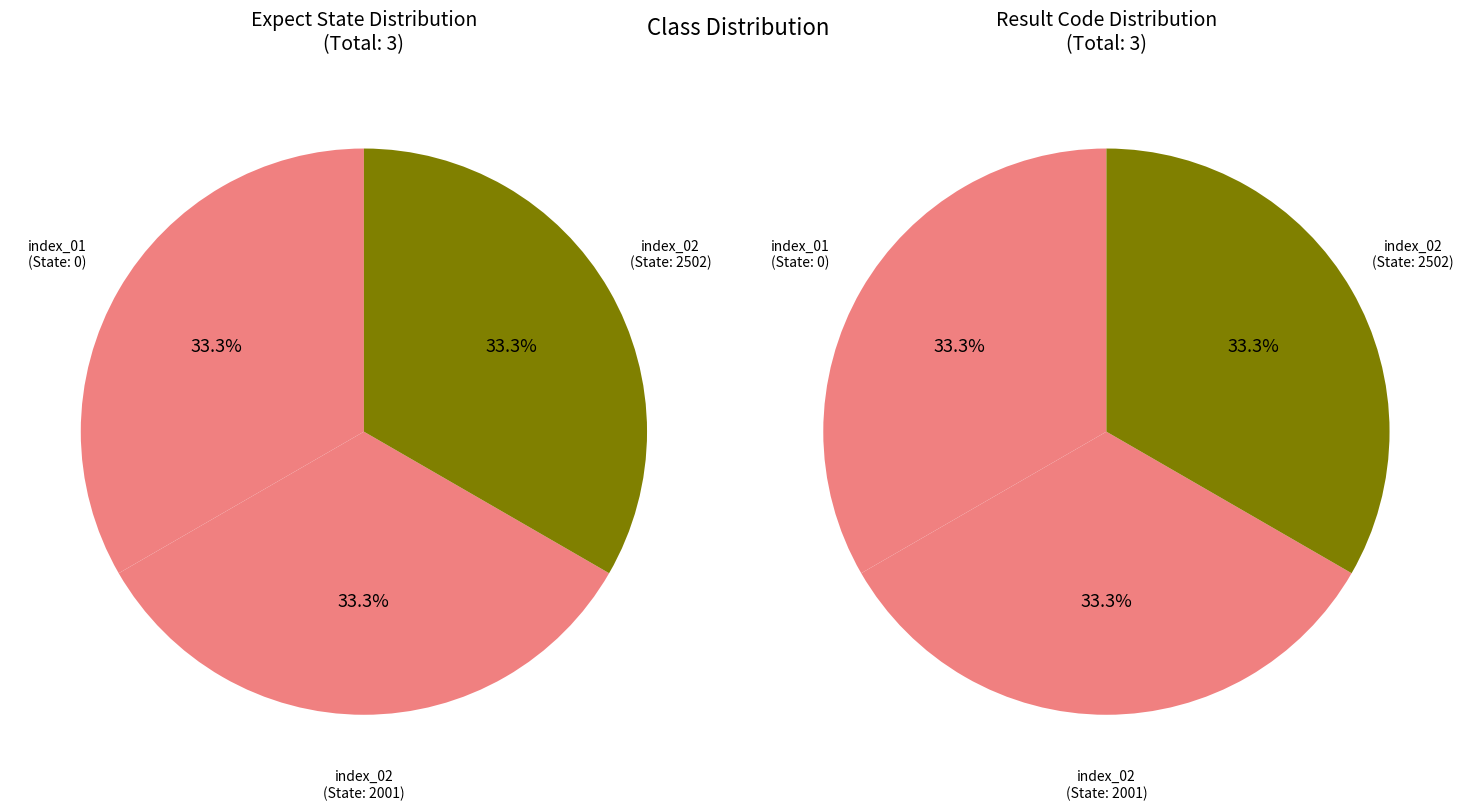

What percentage is NOT represented by guanjia_rent_change_index_01?

100.0%